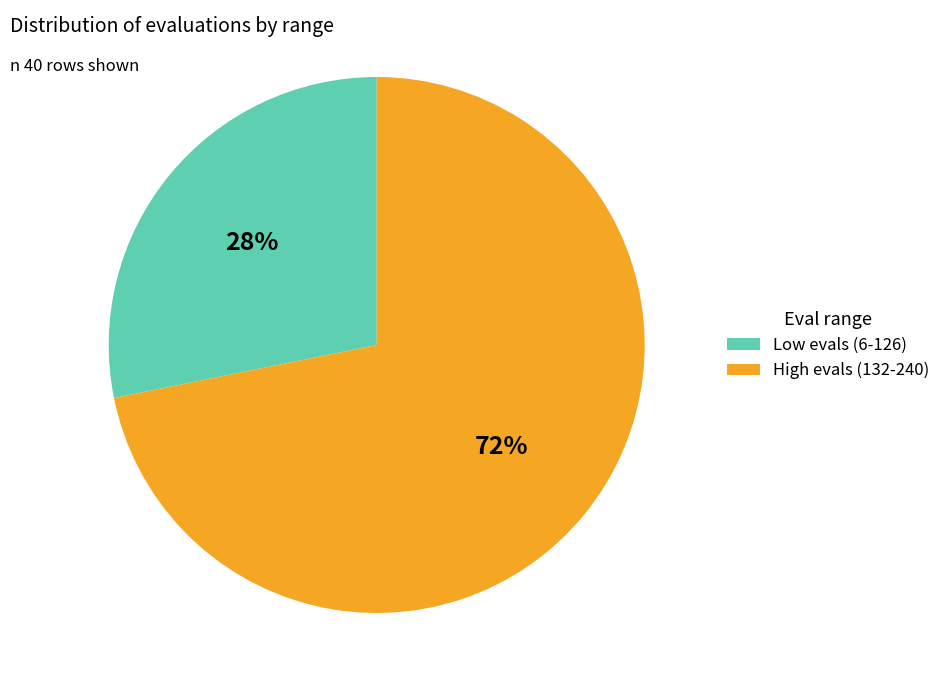

To the nearest percent, what is the average slice percentage?

50%